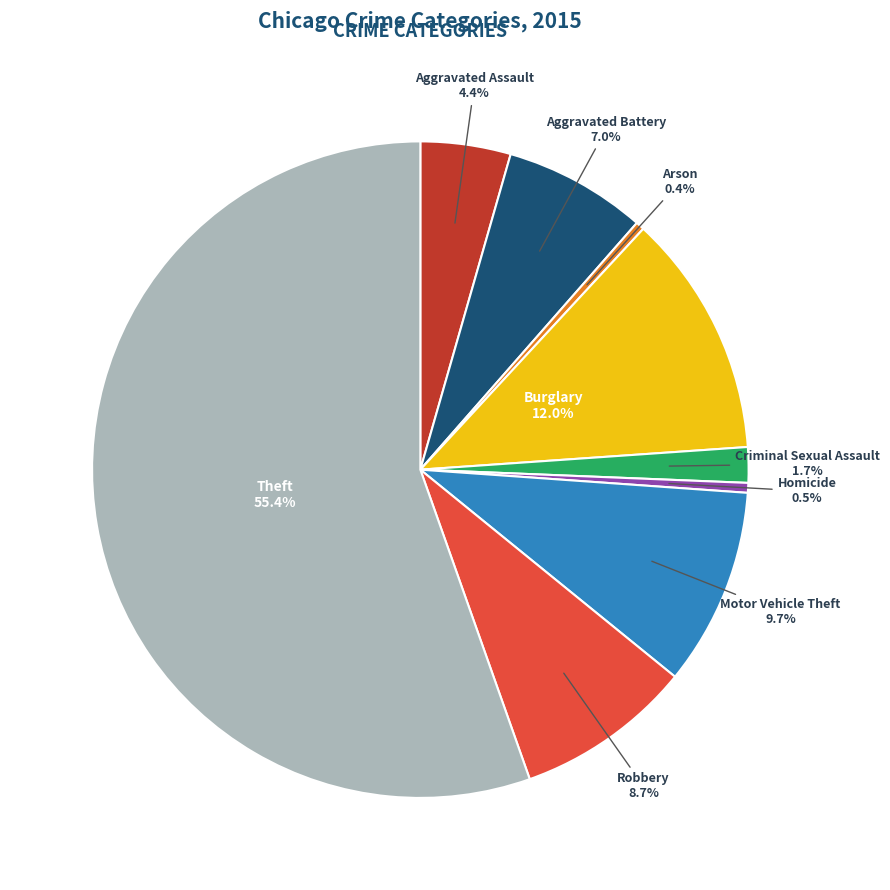

To the nearest percent, what is the average slice percentage?

11%